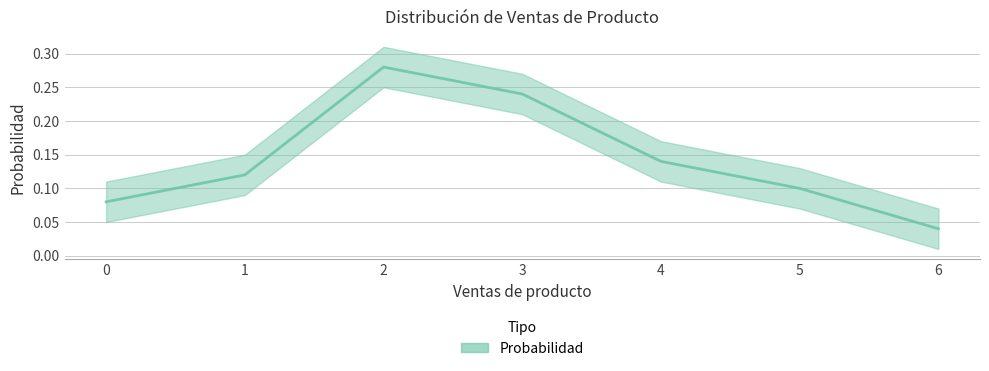

How many data points does each series have?

7